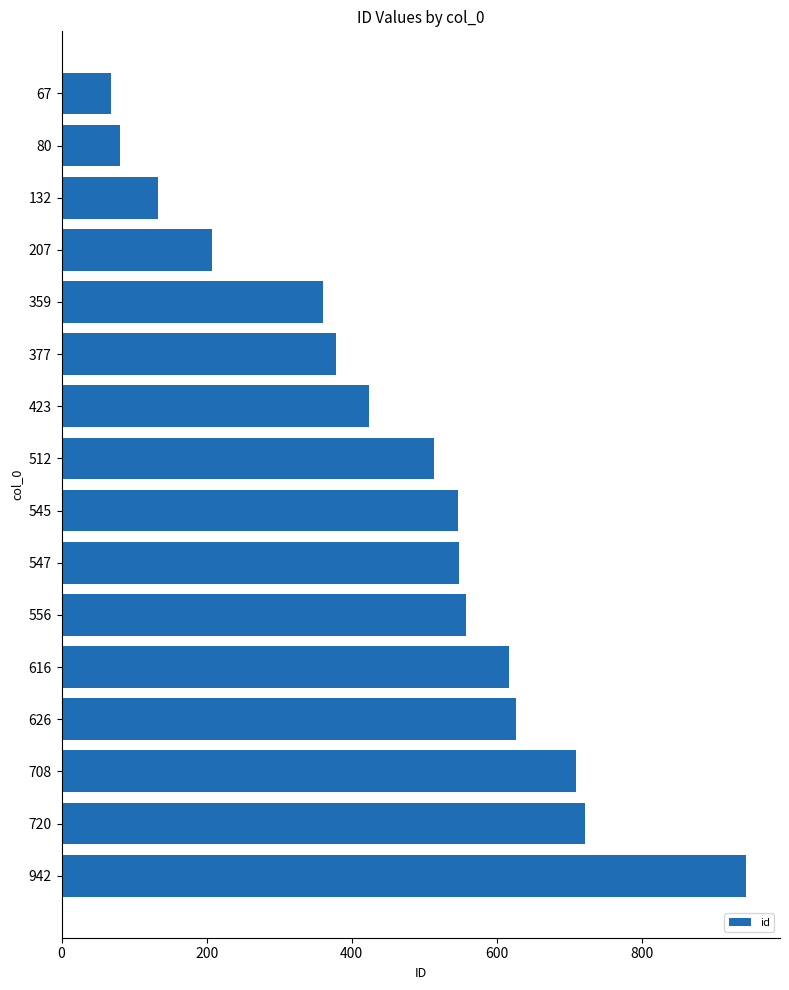

What is the smallest value displayed?

68